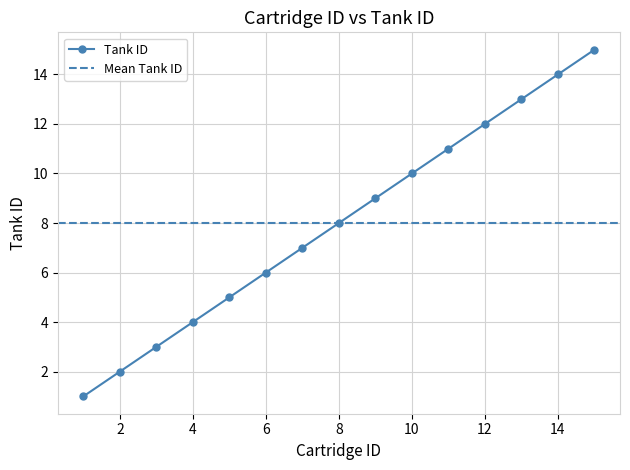

How many values are below 8?

7